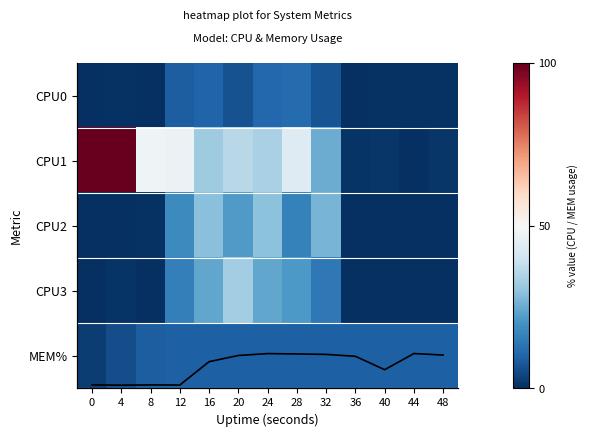

What is the sum of the CPU1 values at 16 and 40?

33.5